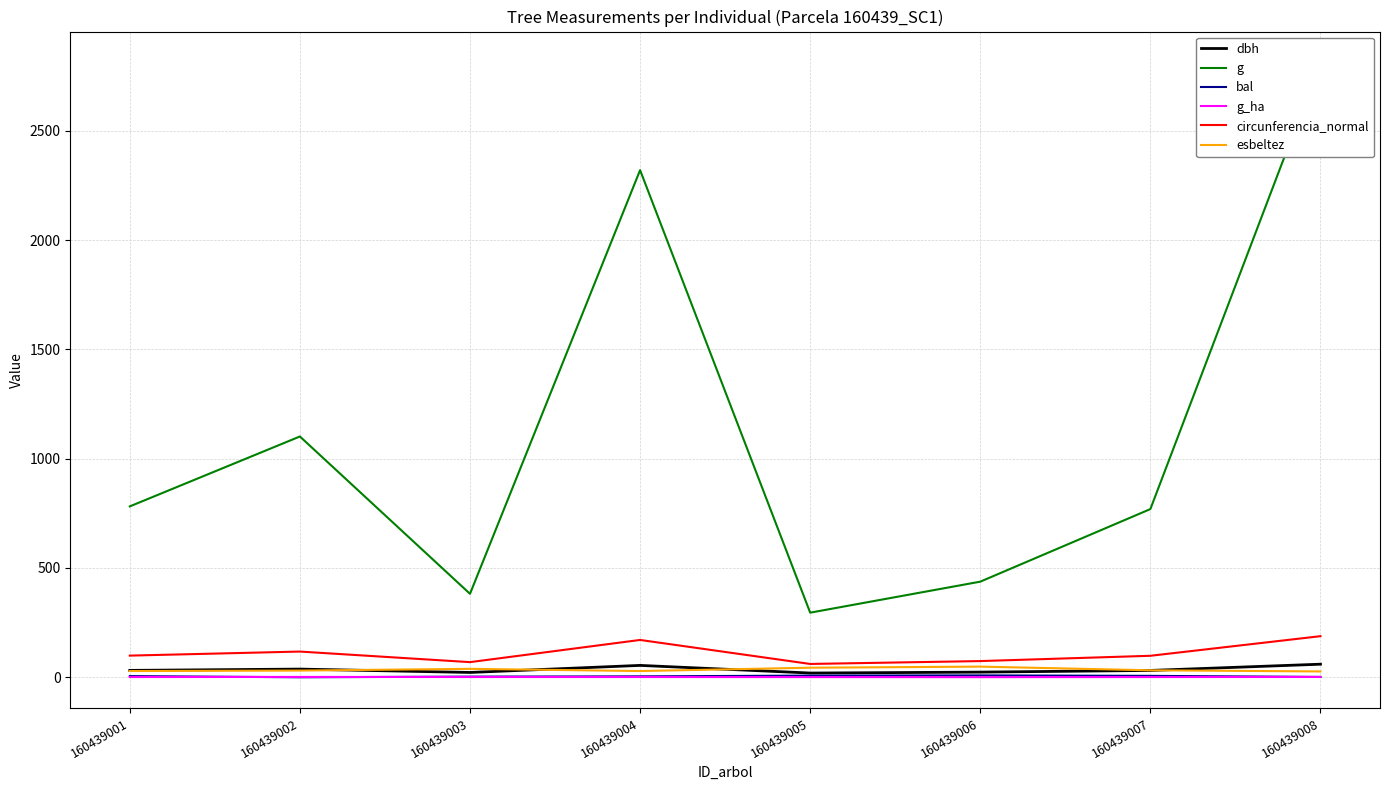

Does the chart display data point markers on the line(s)?

No